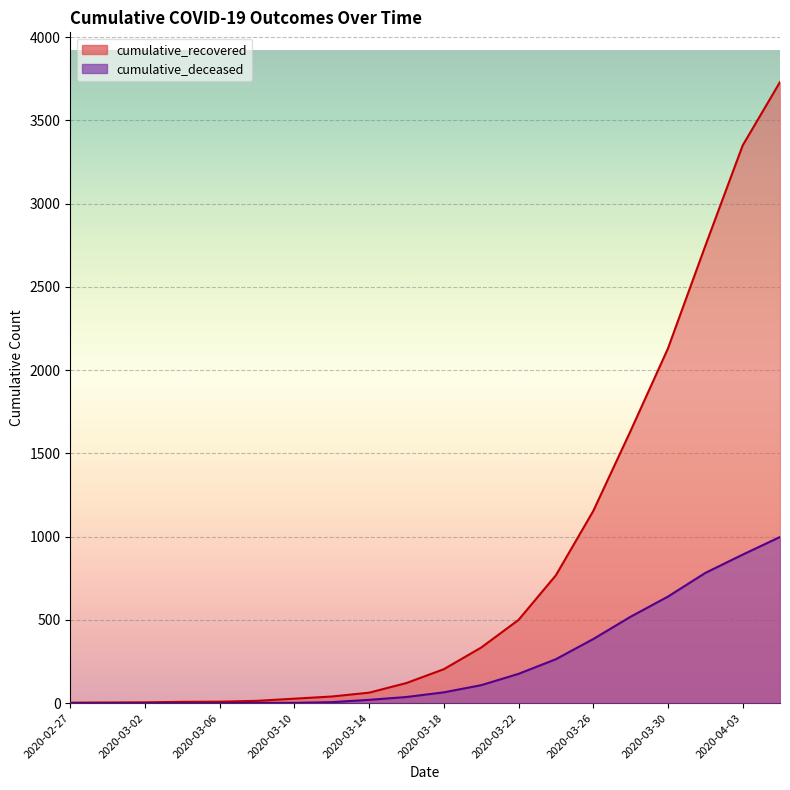

Count the number of categories in the chart.

20